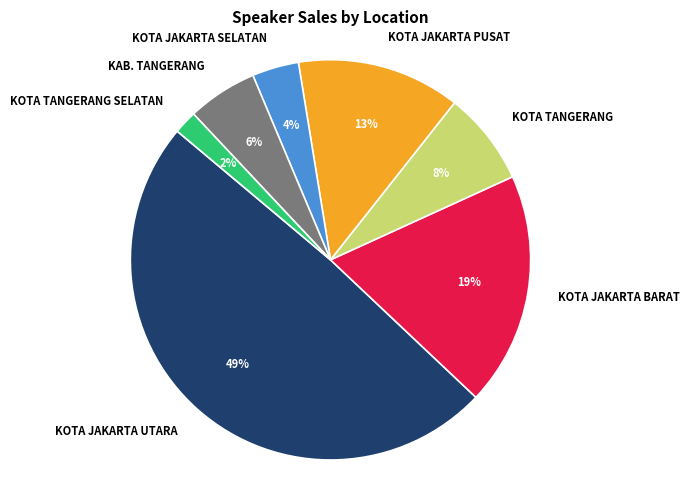

Do KOTA JAKARTA UTARA and KOTA JAKARTA BARAT together represent more than half of the pie?

Yes